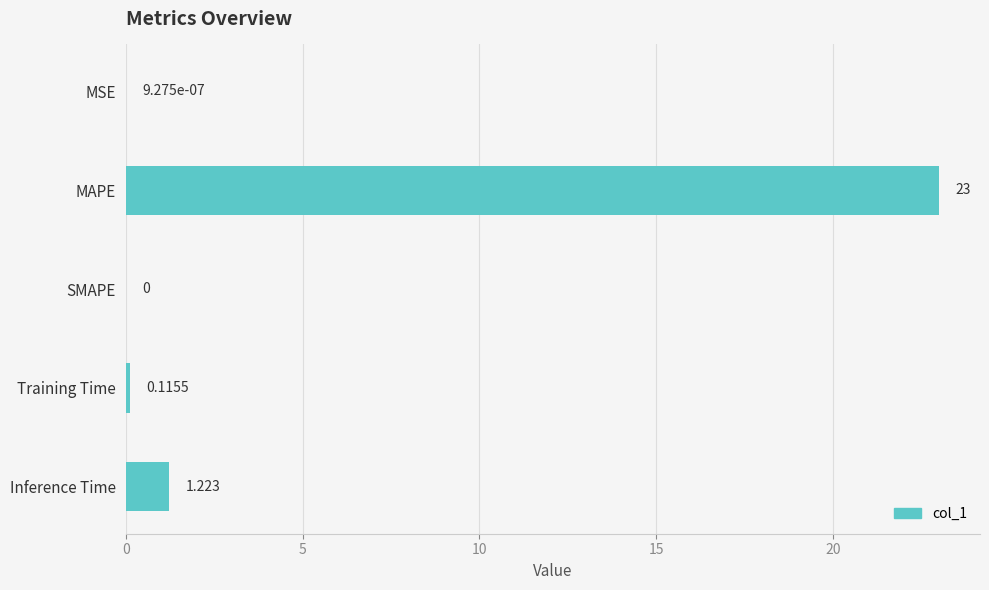

At which label is the value closest to 11?

Inference Time